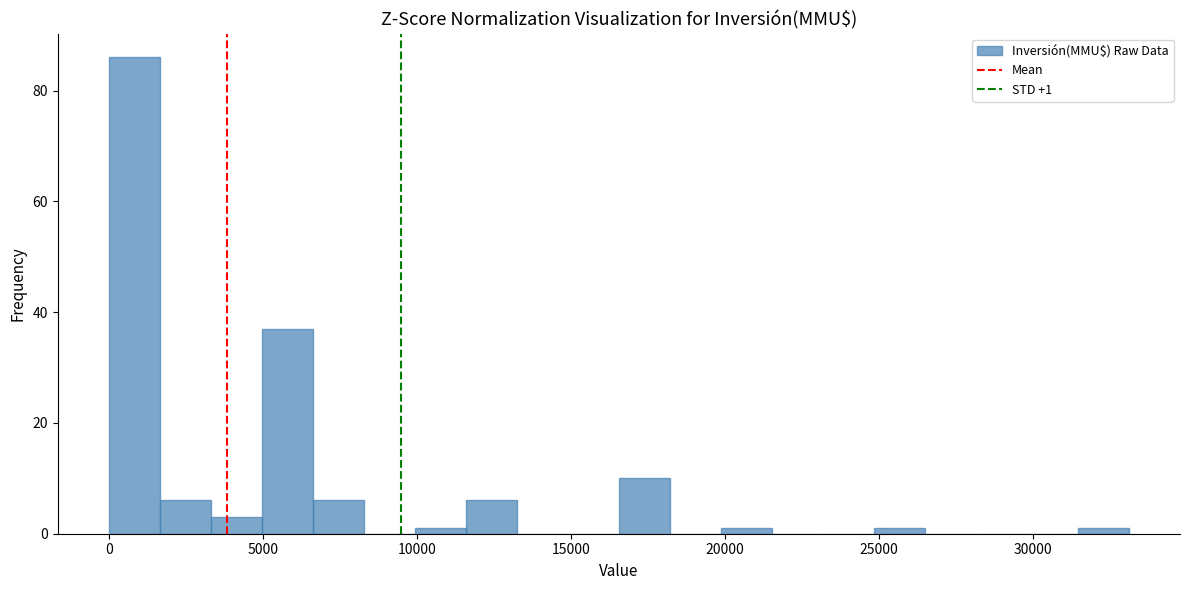

Read against the x-axis, roughly where is the centre of the tallest bar?

1000